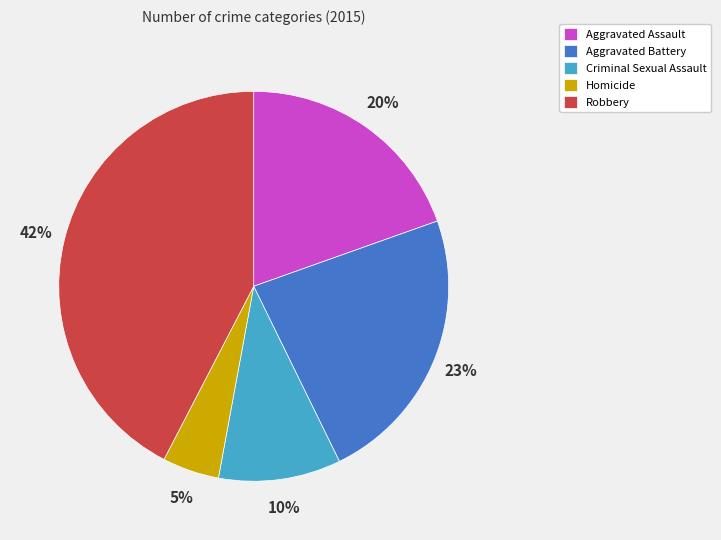

How many segments does this pie chart have?

5